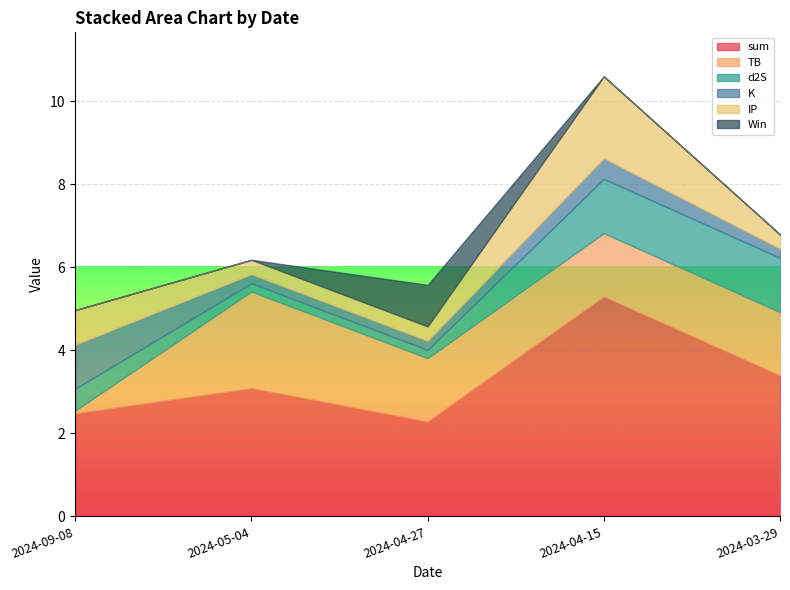

The value of d2S at 2024-03-29 is 0.3. True or false?

False